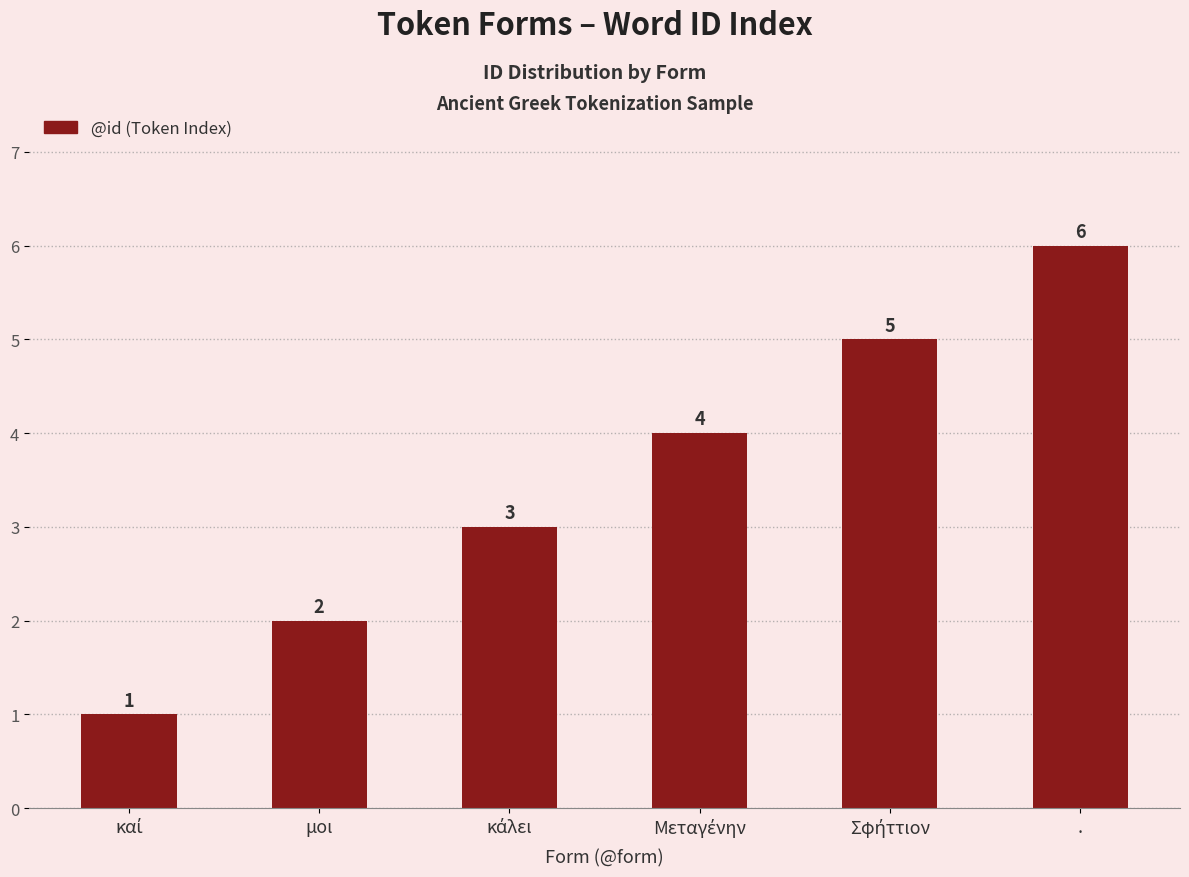

What is the value of the 6th bar from the left?

6